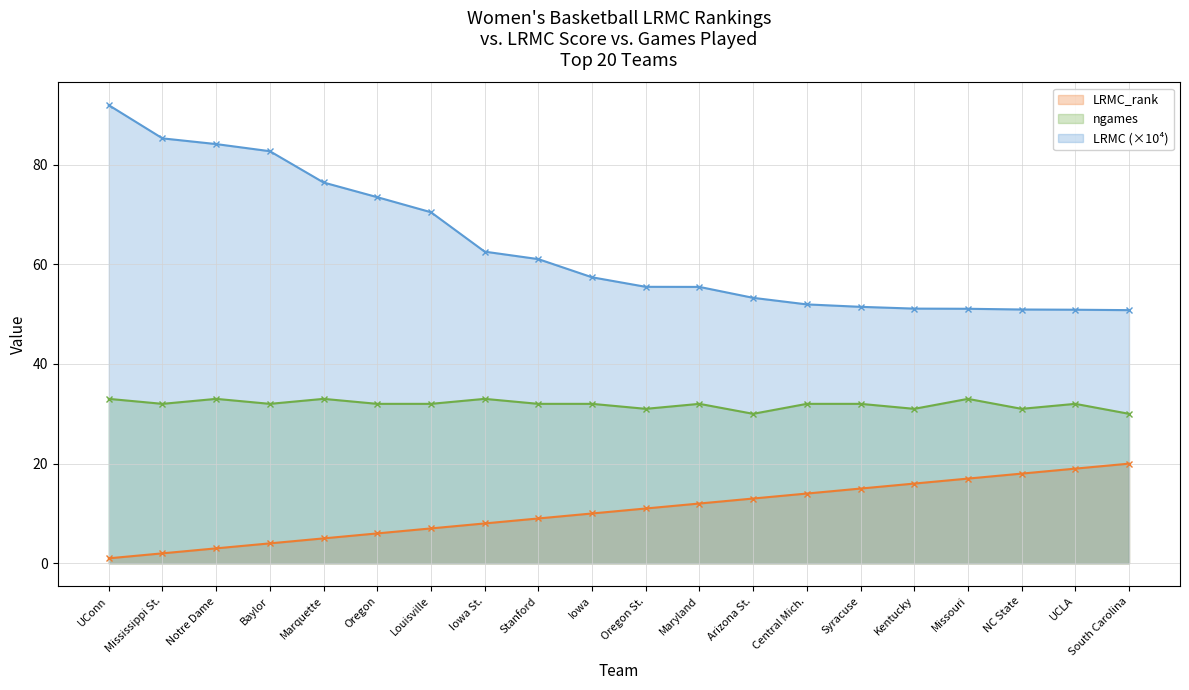

At which category does the chart reach its minimum across all series?

UConn